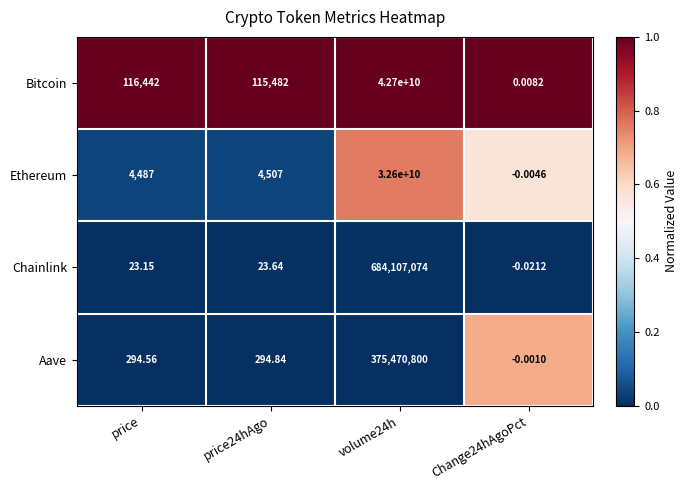

Which series has the largest total across all categories?

Bitcoin